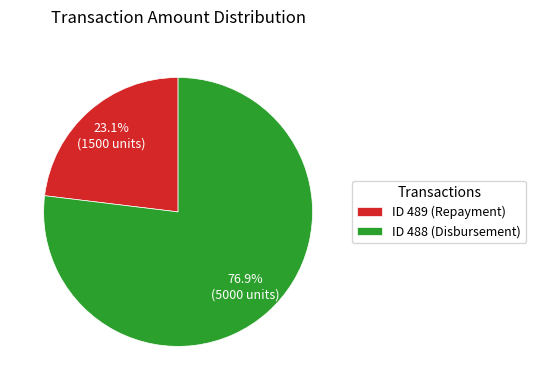

What is the ratio of the value at ID 489 (Repayment) to the value at ID 488 (Disbursement)?

0.3